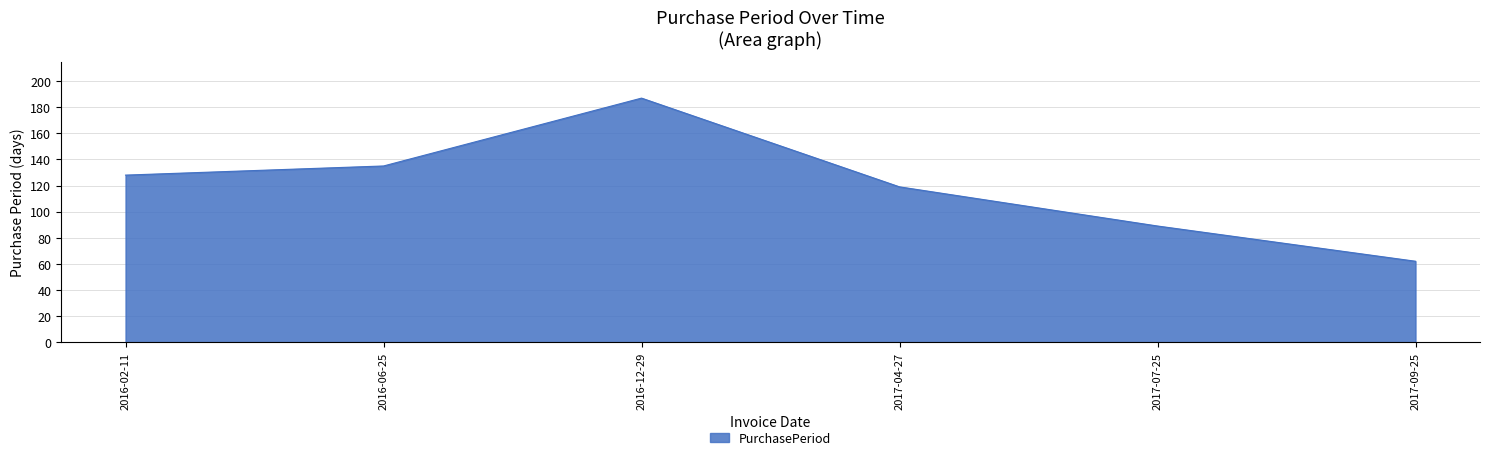

Rank the categories by value from highest to lowest.

2016-12-29, 2016-06-25, 2016-02-11, 2017-04-27, 2017-07-25, 2017-09-25